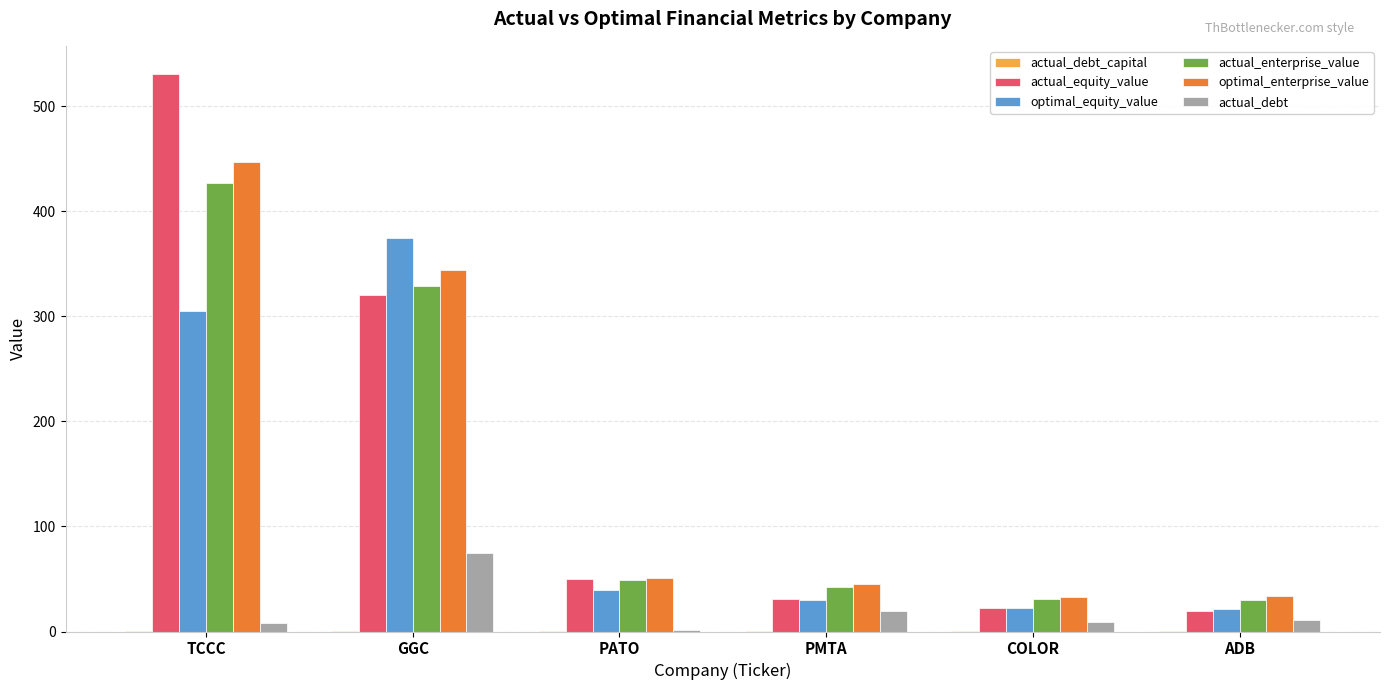

At which category is the sum across all series the highest?

TCCC